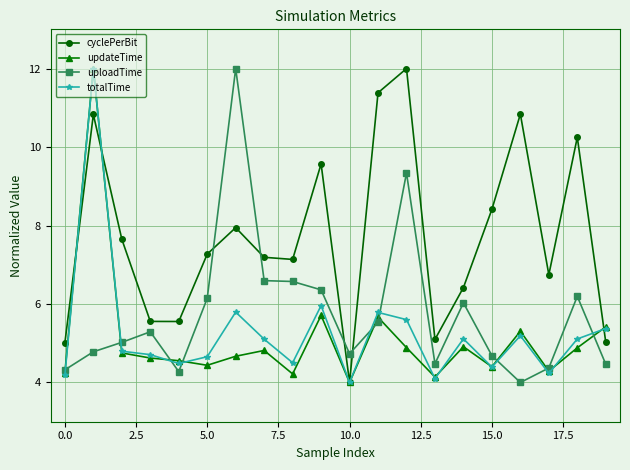

How many intersections are there between uploadTime and cyclePerBit?

4